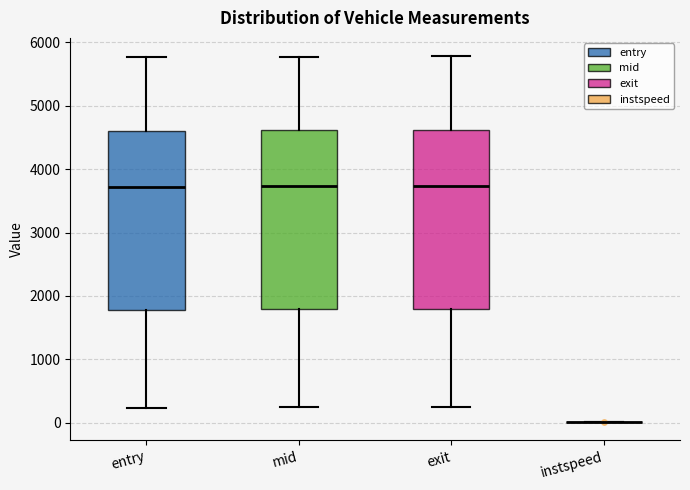

Reading left to right, transcribe this box plot: for each box, give where its median line is, the range the box spans, and where its two whiskers end, as read against the y-axis. The values are not printed on the chart, so give them approximately, as read against the axis.

entry: median 3700, box 1800 to 4600, whiskers 200 to 5800
mid: median 3700, box 1800 to 4600, whiskers 200 to 5800
exit: median 3700, box 1800 to 4600, whiskers 300 to 5800
instspeed: box collapsed to a line at 0, whiskers 0 to 0